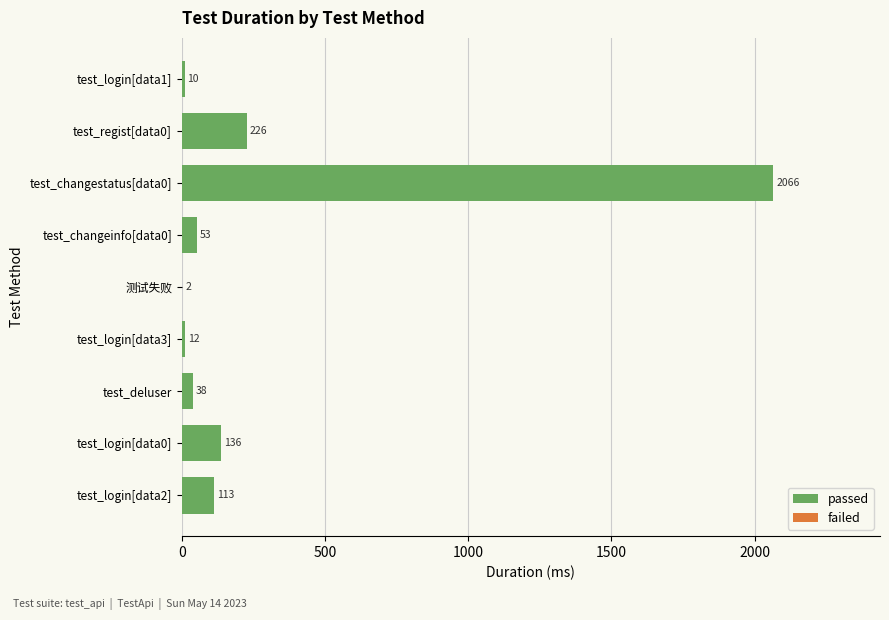

True or false: passed has a value of 2066 at test_changestatus[data0].

True